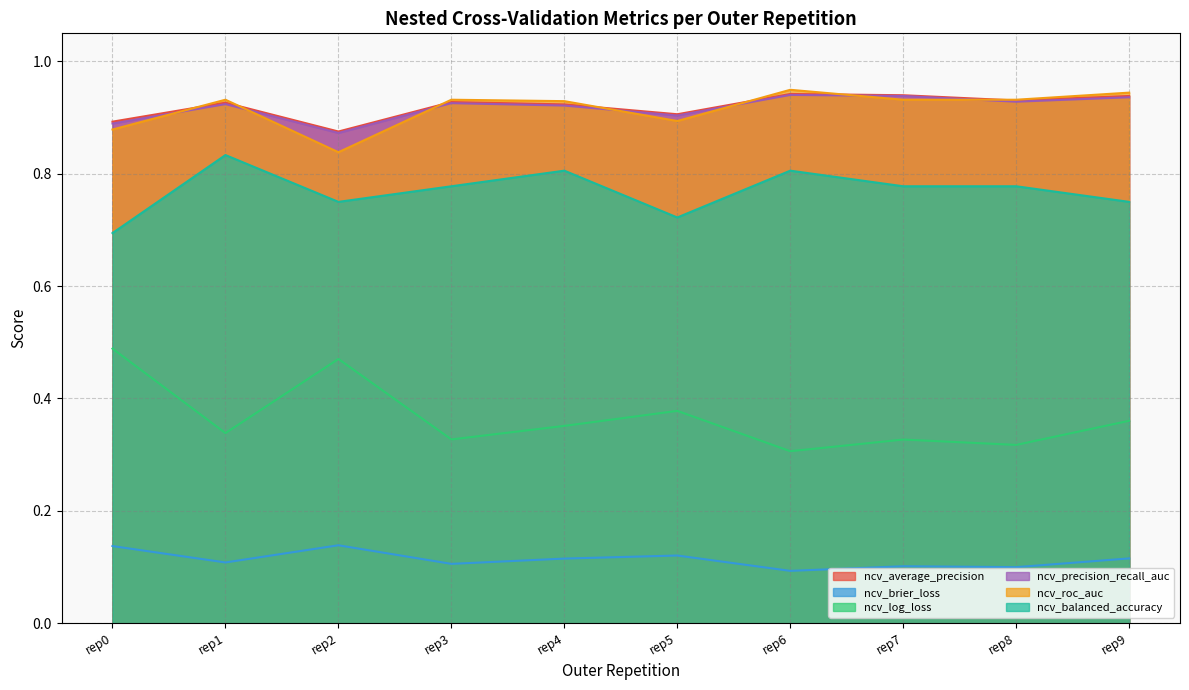

Is the value of ncv_log_loss at rep7 greater than the value of ncv_roc_auc at rep5?

No